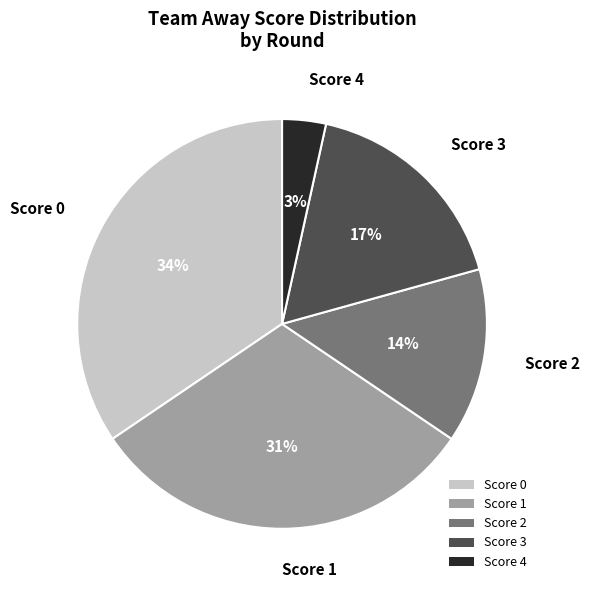

Do Score 4 and Score 0 together represent more than half of the pie?

No